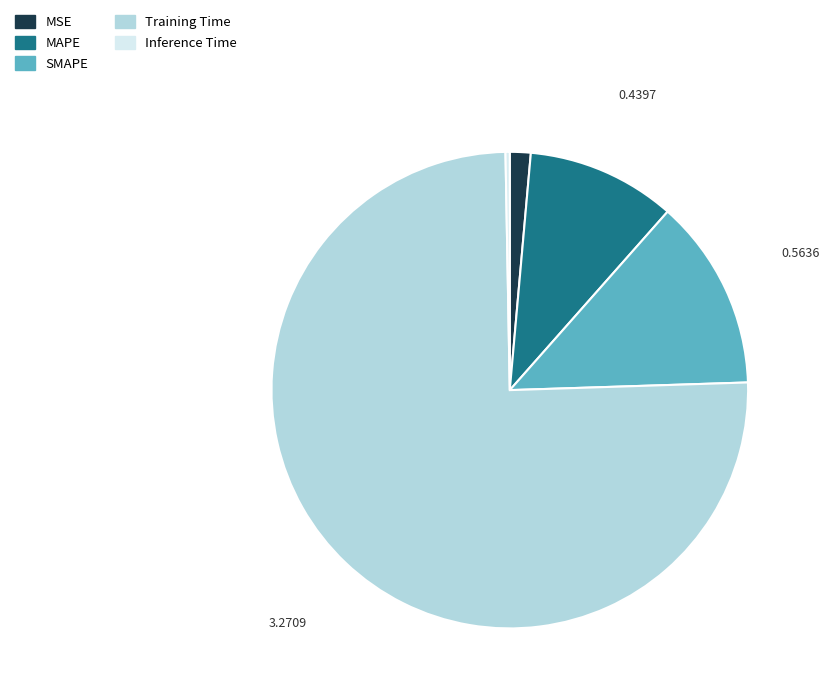

True or false: MSE accounts for 1% of the total.

True